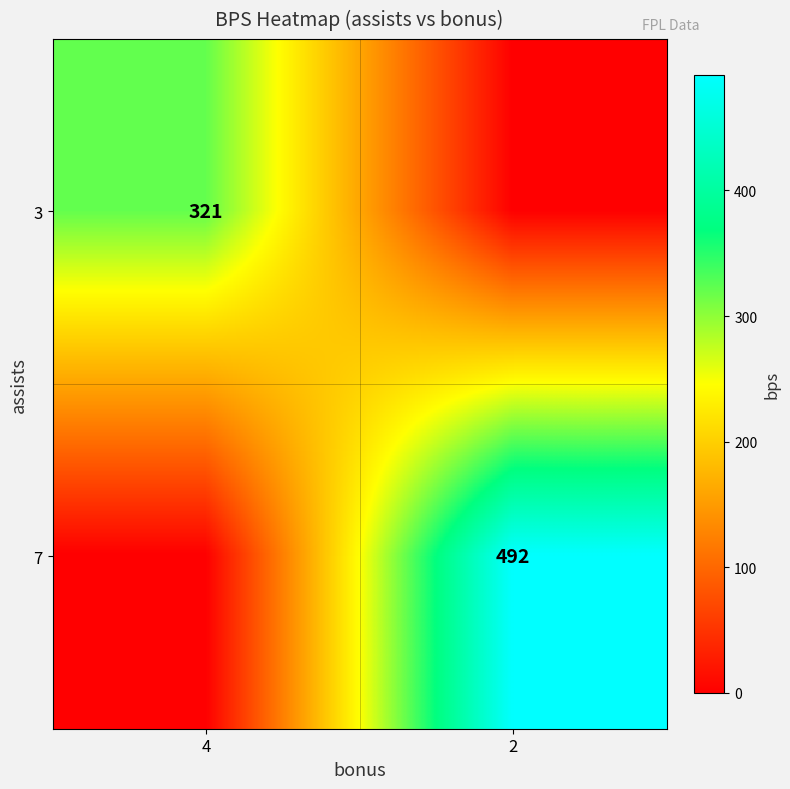

The 3 series shows 321 at 4. True or false?

True